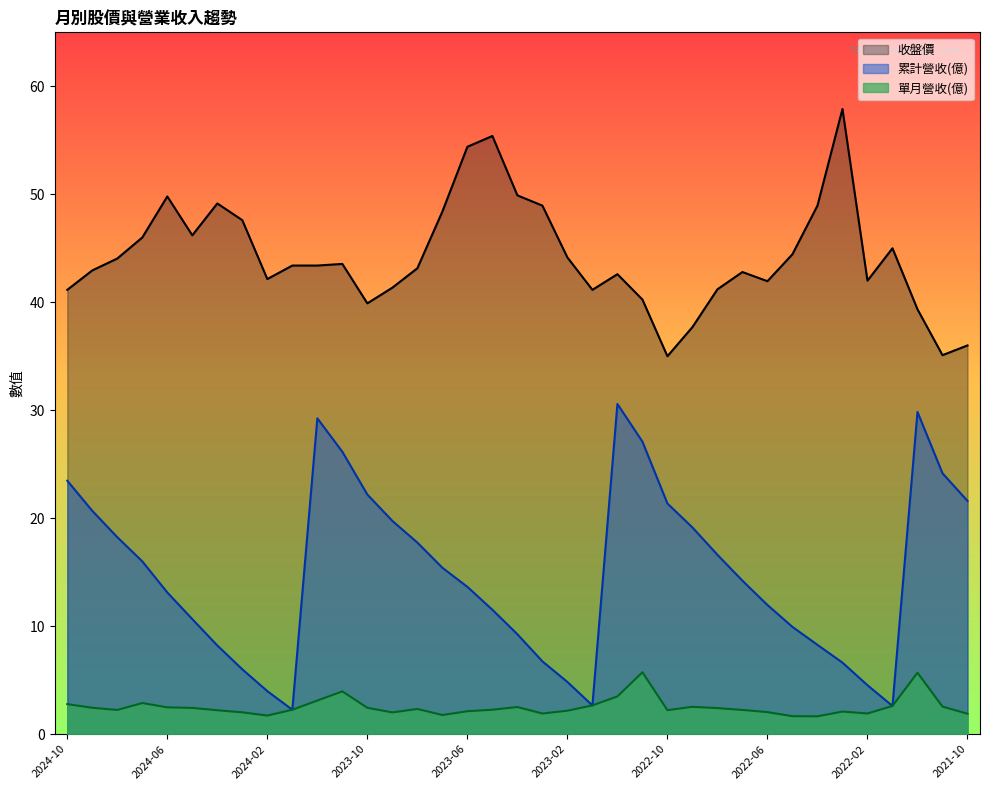

What is the sum of the 單月營收(億) values at 2024-01 and 2024-03?

4.3